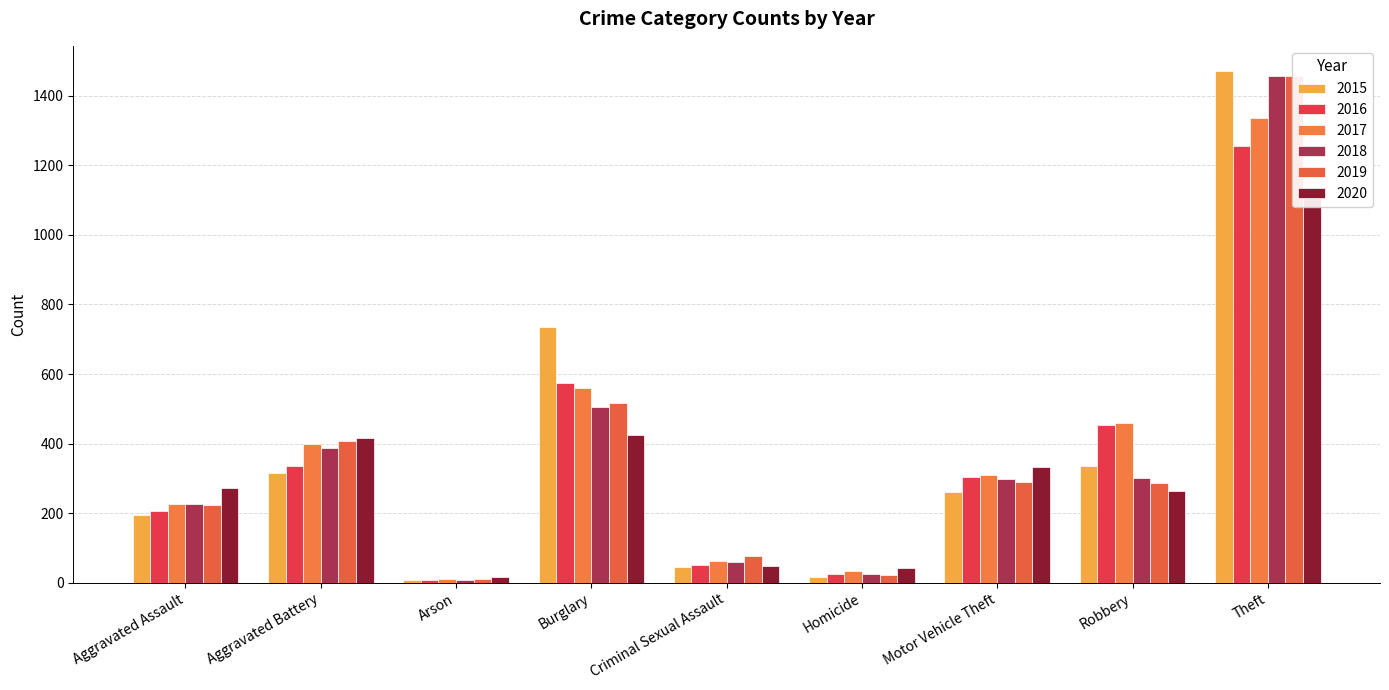

The 2018 series shows 1003 at Theft. True or false?

False